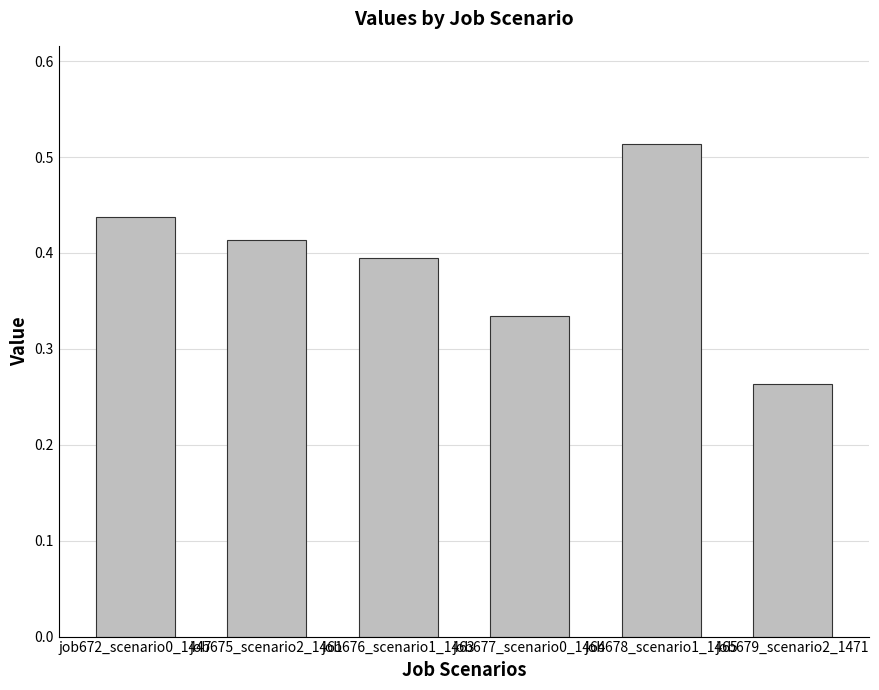

List the labels in order of value, smallest first.

job679_scenario2_1471, job677_scenario0_1464, job676_scenario1_1463, job675_scenario2_1461, job672_scenario0_1447, job678_scenario1_1465